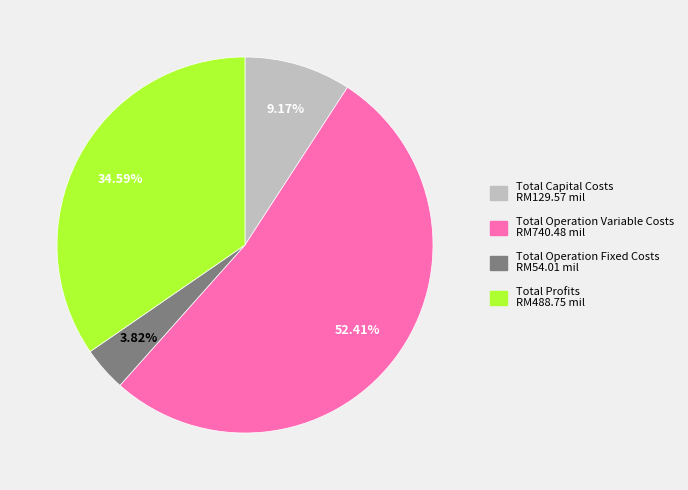

What percentage is NOT represented by Total Operation Fixed Costs?

96.2%